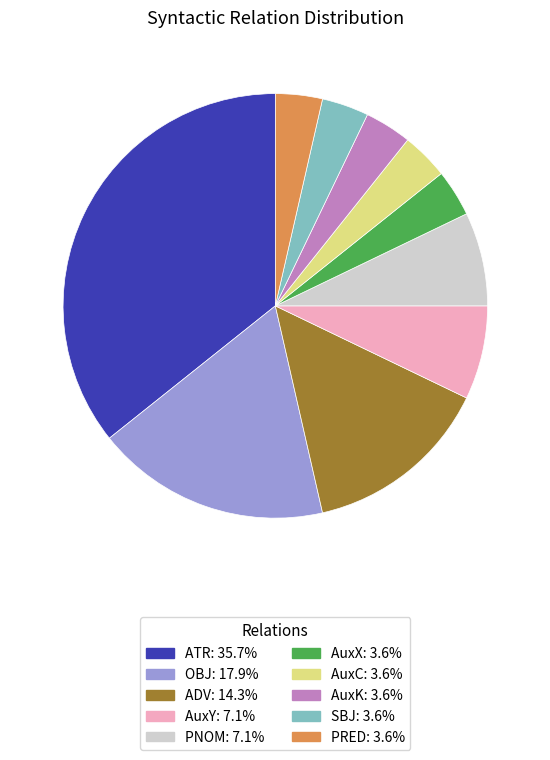

Does AuxY represent more than half of the total?

No